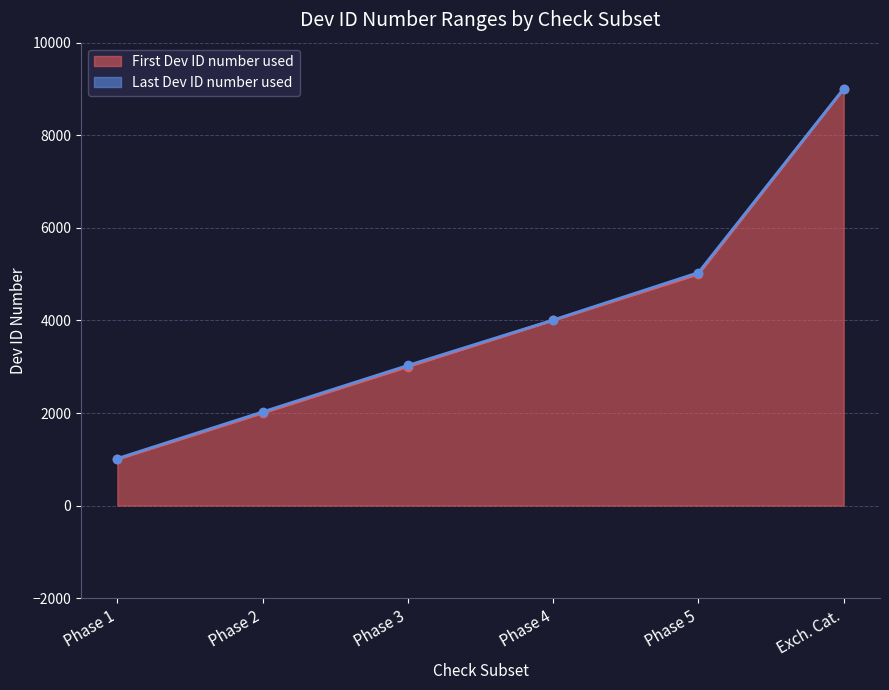

True or false: First Dev ID number used has a value of 13287 at Exch. Cat..

False